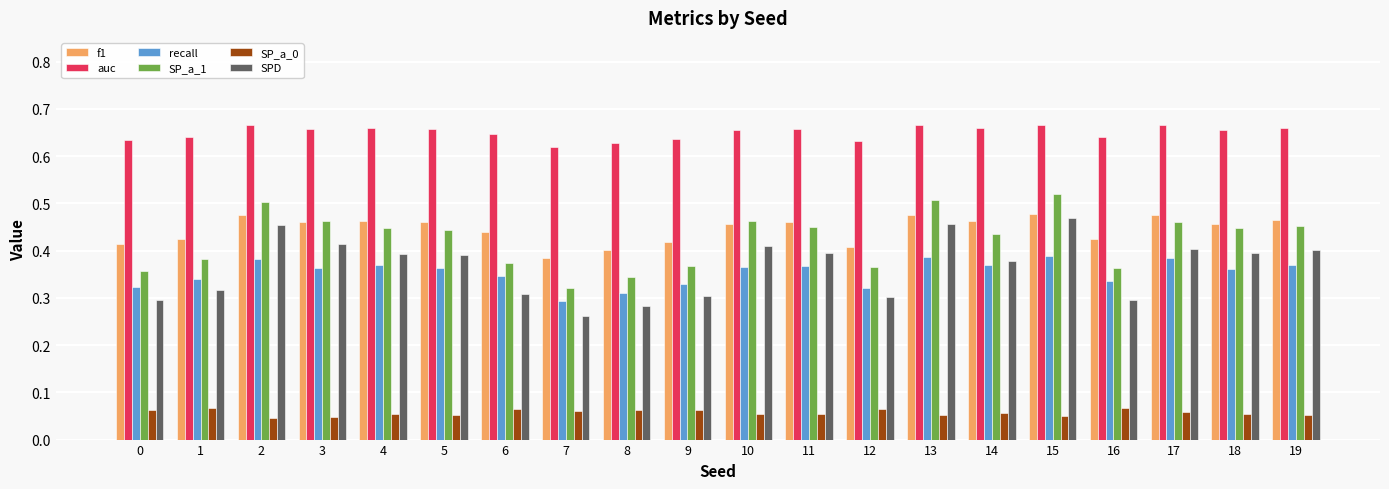

Which series has the largest range (max minus min)?

SPD